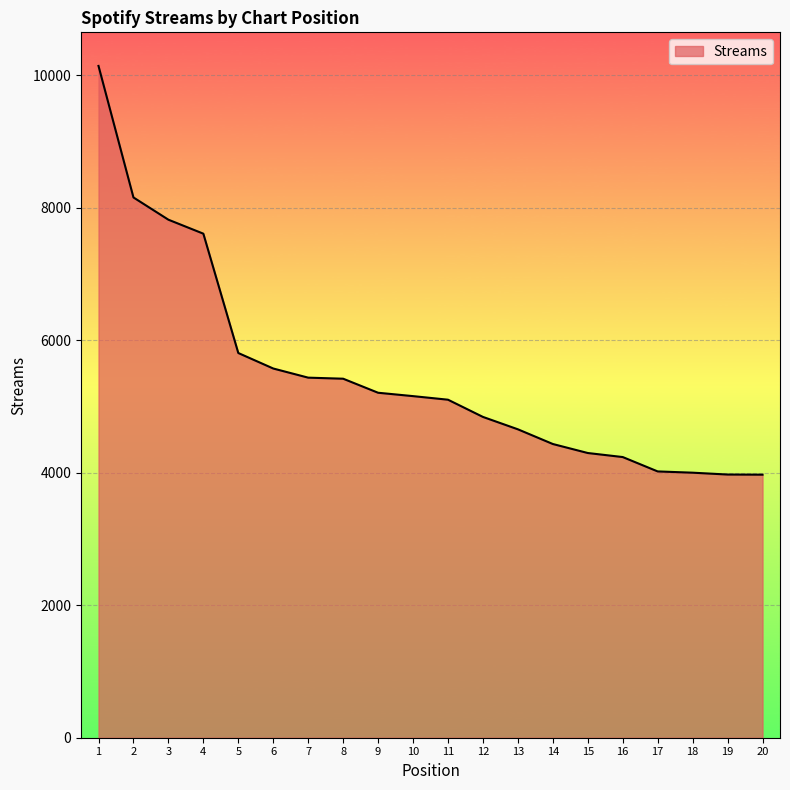

What is the difference between the maximum and minimum values?

6172